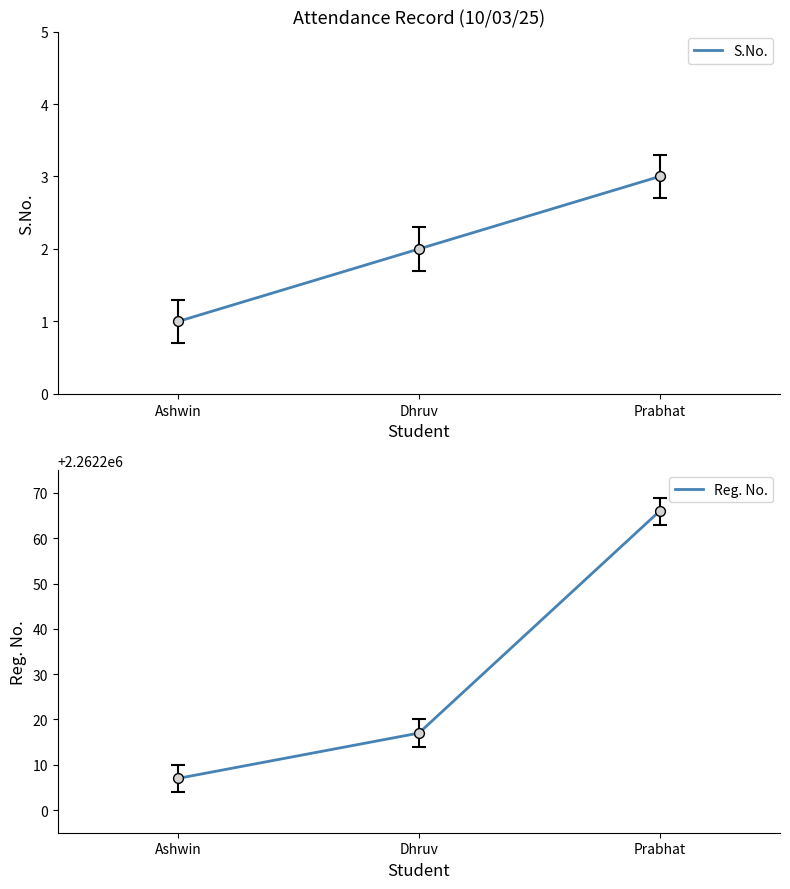

Which series contains the lowest Y value?

S.No.